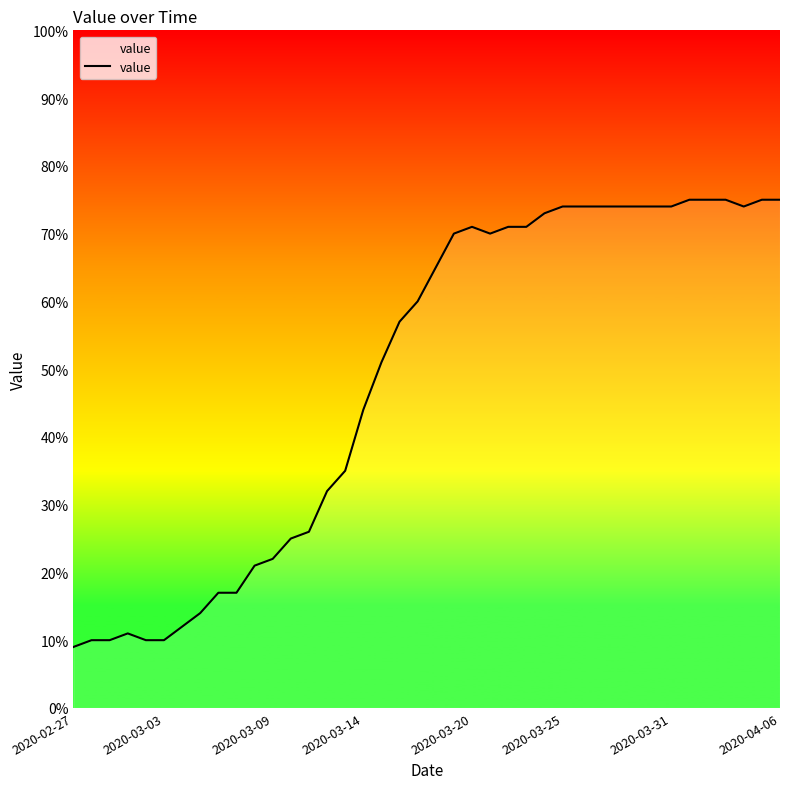

What is the maximum value shown in the chart?

75